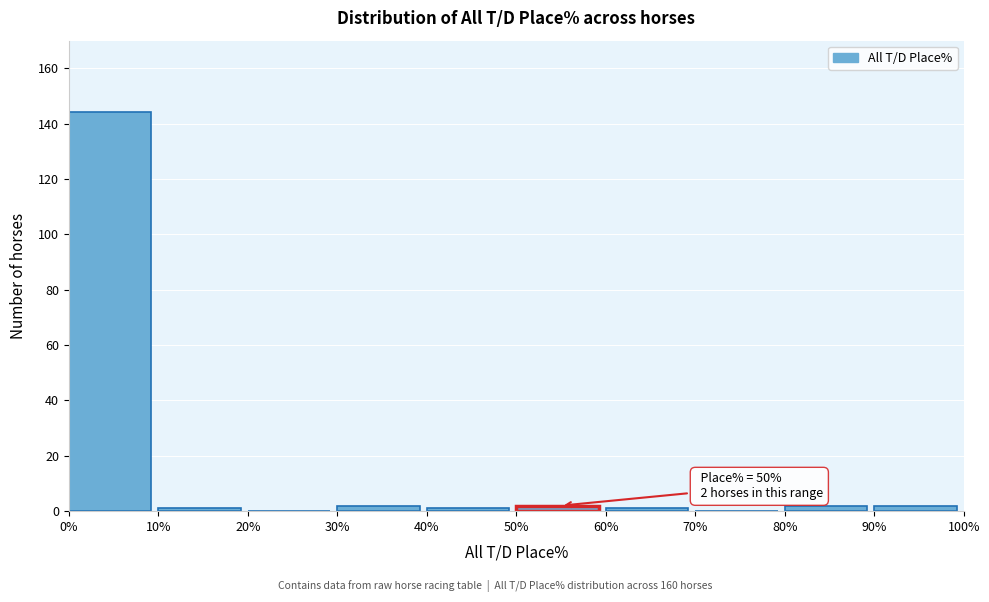

Which range on the x-axis has the tallest bar?

0% to 10%